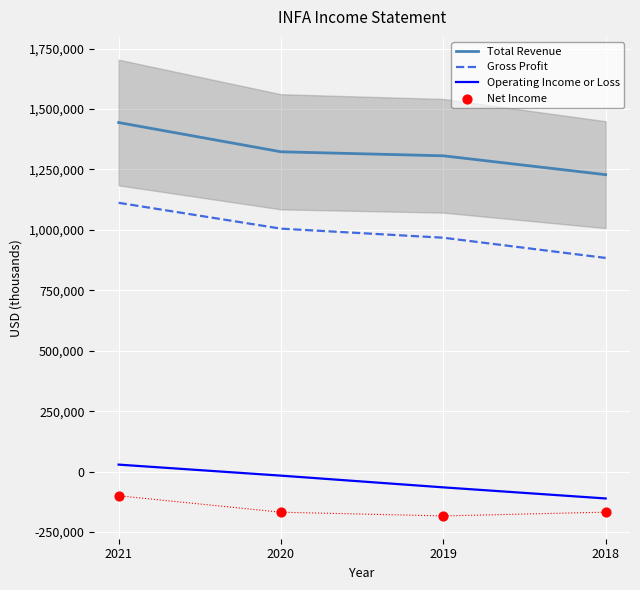

At which category is the sum across all series the highest?

2021